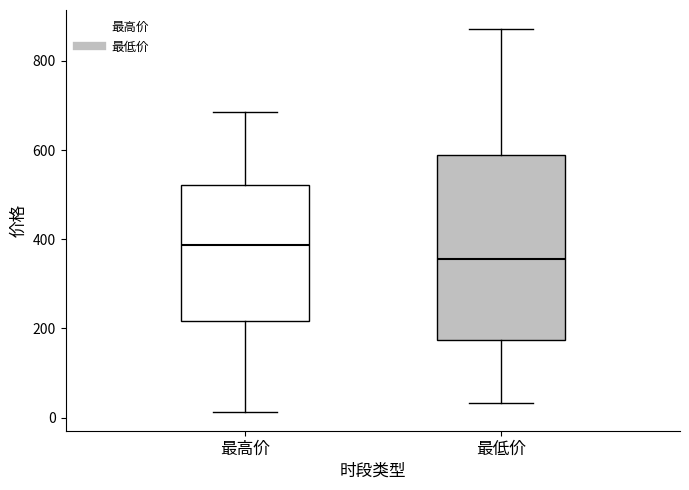

Reading left to right, transcribe this box plot: for each box, give where its median line is, the range the box spans, and where its two whiskers end, as read against the y-axis. The values are not printed on the chart, so give them approximately, as read against the axis.

最高价: median 380, box 220 to 520, whiskers 20 to 680
最低价: median 360, box 180 to 580, whiskers 40 to 880